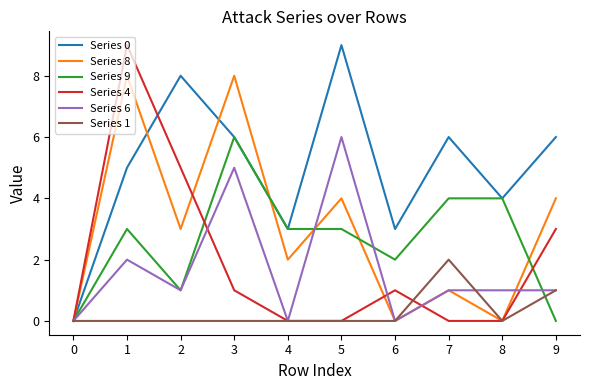

What is the maximum value shown in the chart?

9